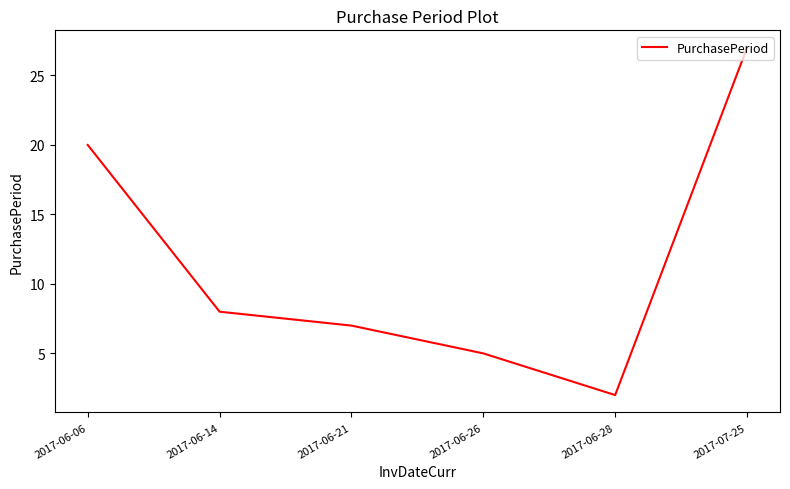

What is the difference between the second highest and second lowest values?

15